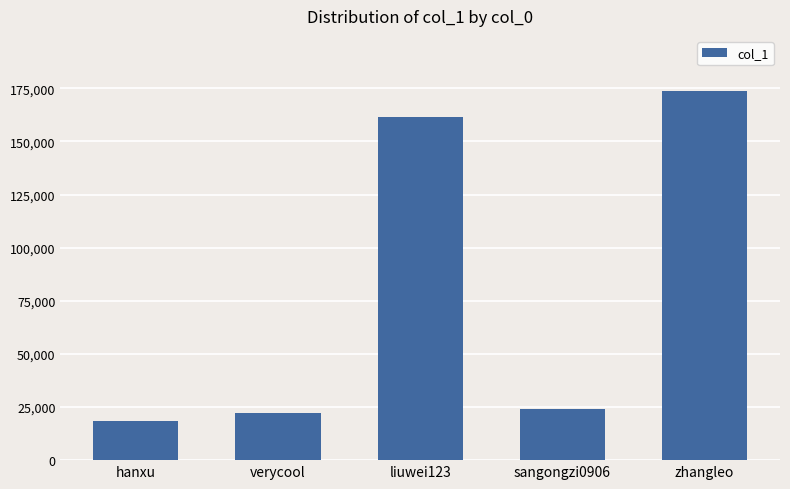

List the labels in order of value, largest first.

zhangleo, liuwei123, sangongzi0906, verycool, hanxu